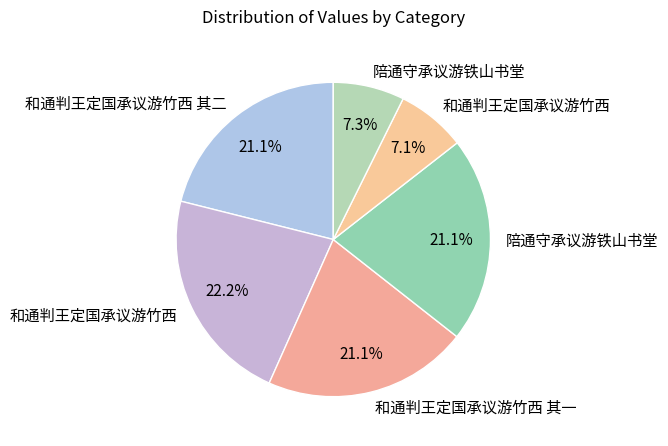

Count the number of slices in the pie.

6